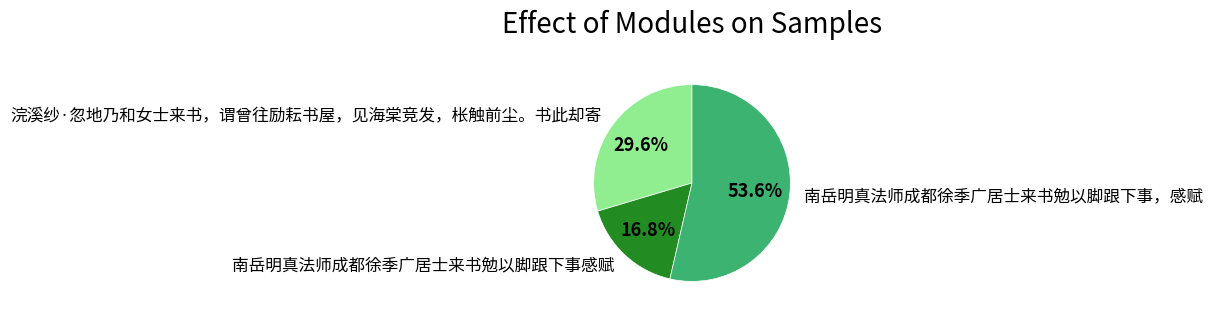

Does any single category account for the majority?

Yes